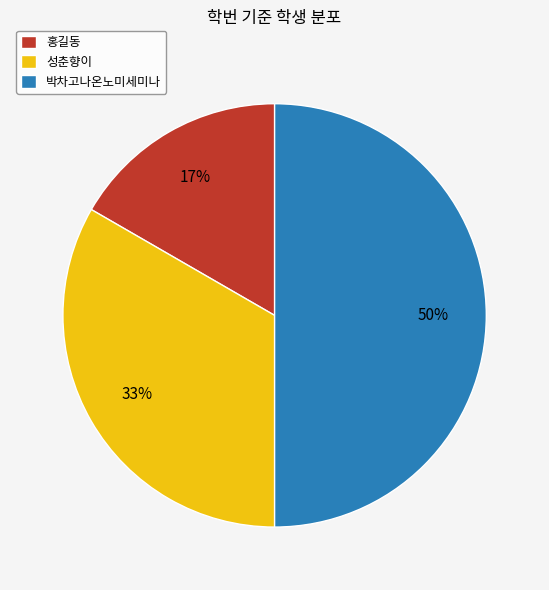

Approximately how many times larger is the value at 홍길동 compared to 성춘향이?

0.5